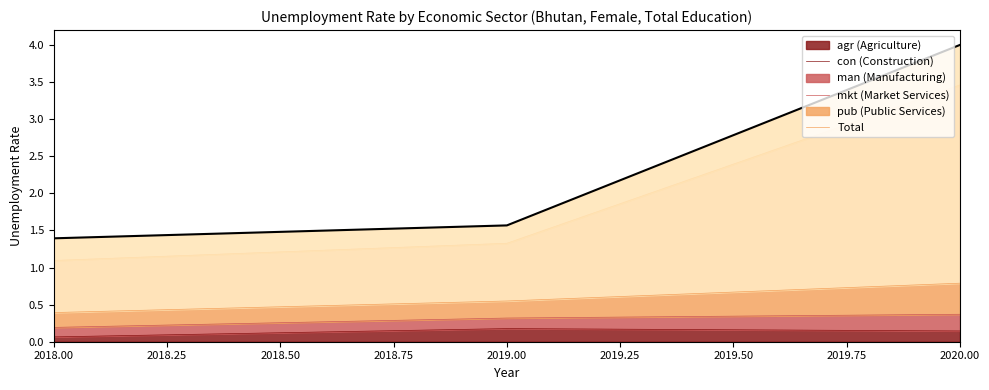

True or false: the data shows 0.7 at 2019.00.

False